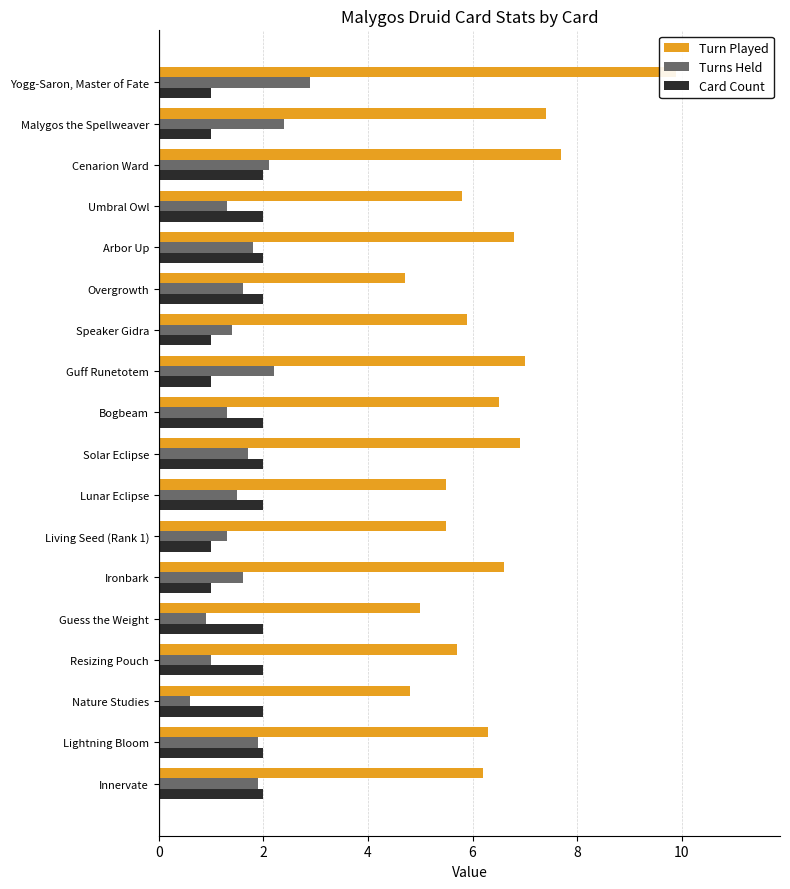

What is the difference between the maximum and minimum values in the Turns Held series?

2.3